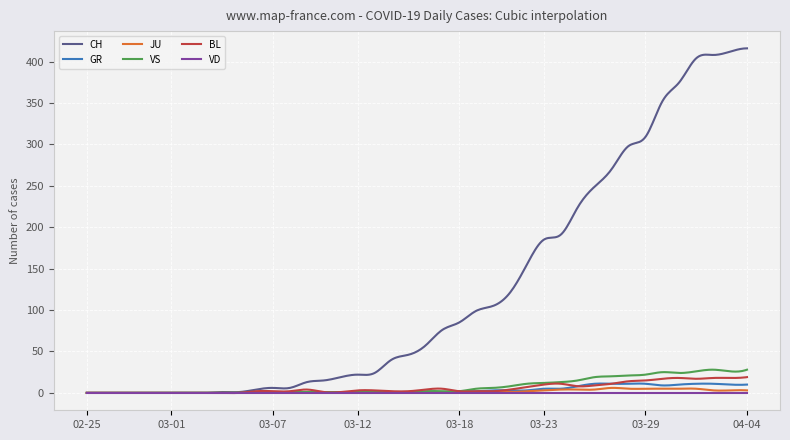

Which series has the largest range (max minus min)?

CH